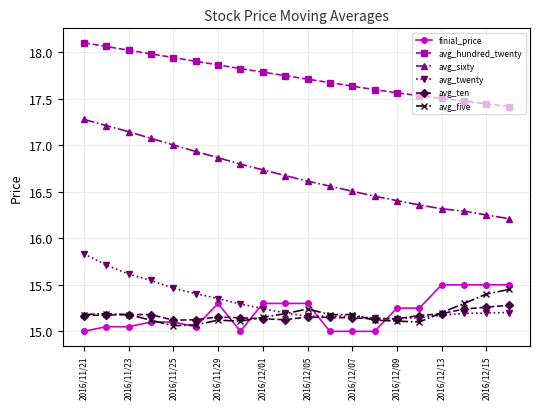

Which series has the widest spread of values?

avg_sixty